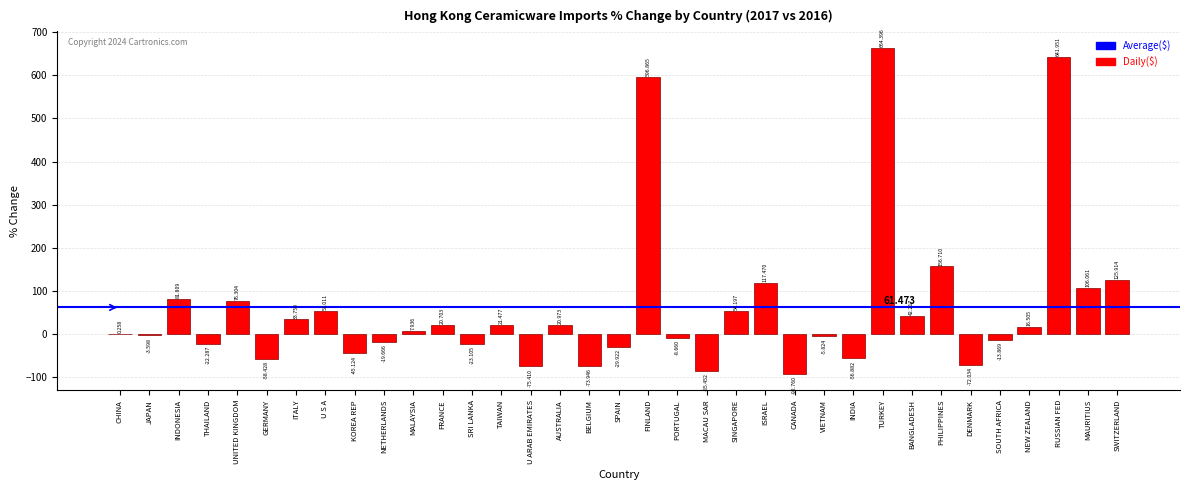

Which has a higher value, SPAIN or SOUTH AFRICA?

SOUTH AFRICA